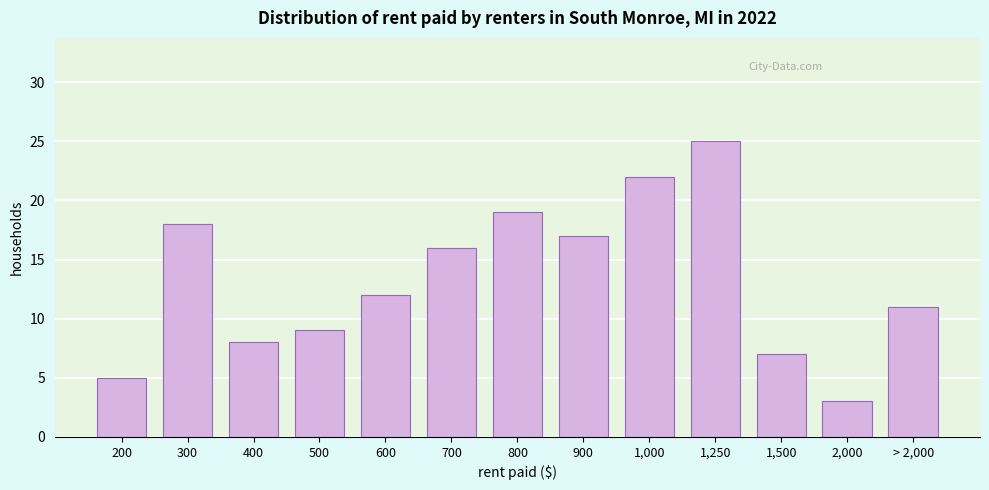

Reading left to right, transcribe all the data shown in this chart.

5	18	8	9	12	16	19	17	22	25	7	3	11